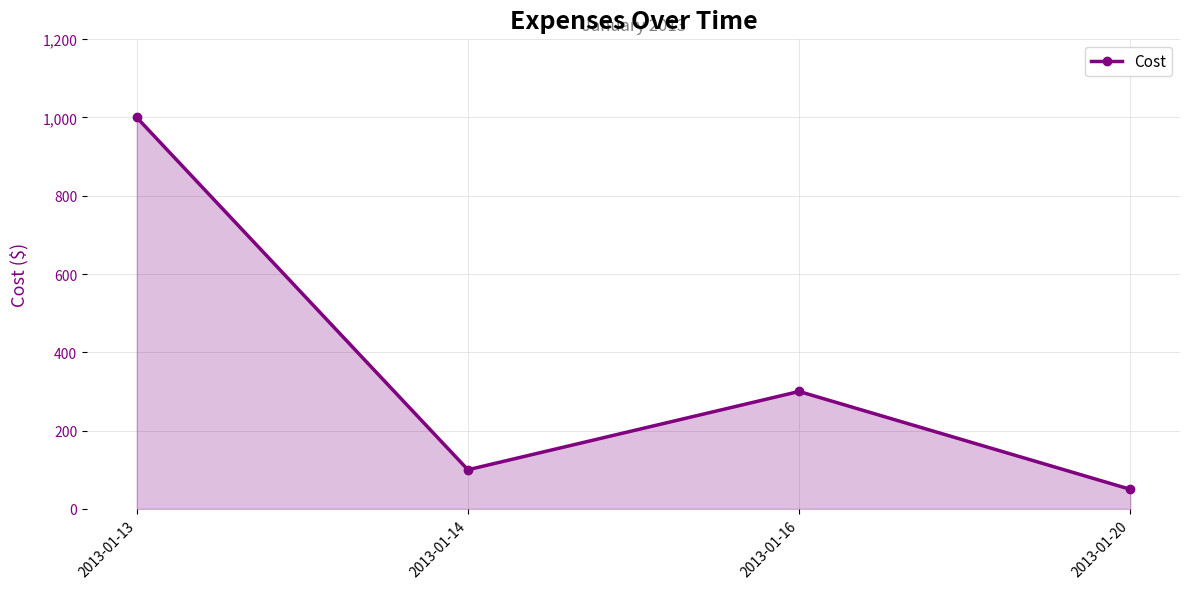

Between 2013-01-14 and 2013-01-13, which is larger?

2013-01-13